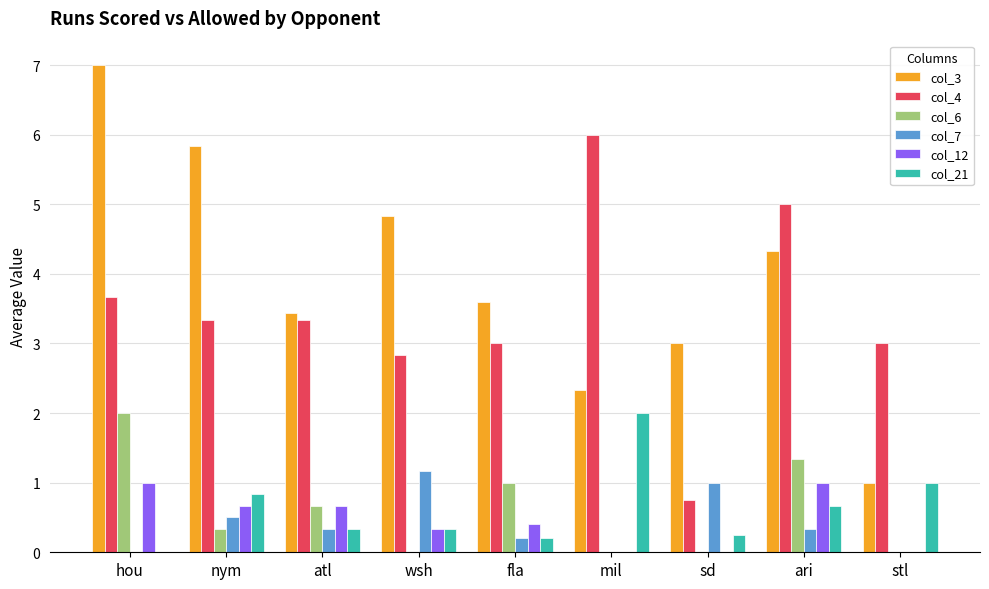

True or false: col_6 has a value of 1.0 at atl.

False